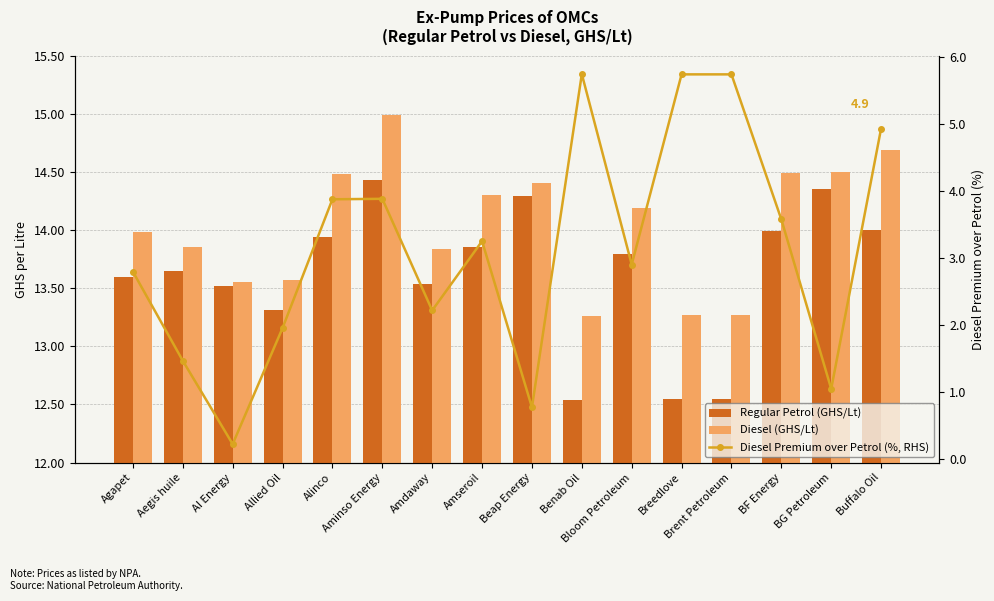

Reading left to right, list all the values displayed in this chart.

Regular Petrol (GHS/Lt): 13.6	13.7	13.5	13.3	13.9	14.4	13.5	13.8	14.3	12.5	13.8	12.6	12.6	14.0	14.4	14.0
Diesel (GHS/Lt): 14.0	13.8	13.6	13.6	14.5	15.0	13.8	14.3	14.4	13.3	14.2	13.3	13.3	14.5	14.5	14.7
Diesel Premium over Petrol (%, RHS): 2.8	1.5	0.2	2.0	3.9	3.9	2.2	3.2	0.8	5.7	2.9	5.7	5.7	3.6	1.0	4.9